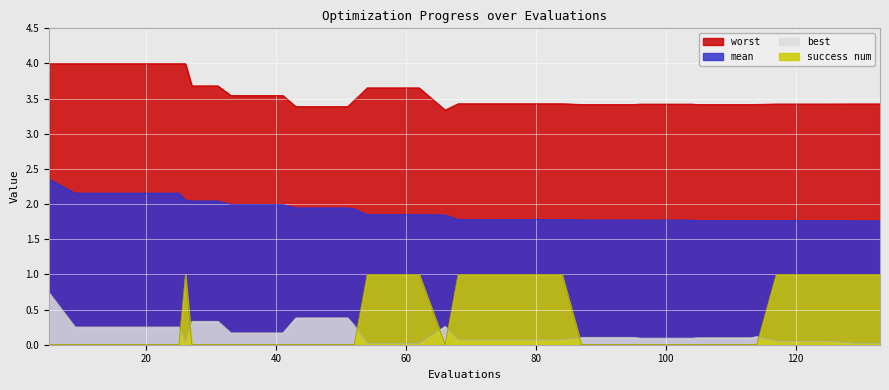

At 87, list the series in order from largest to smallest.

worst, mean, best, success num